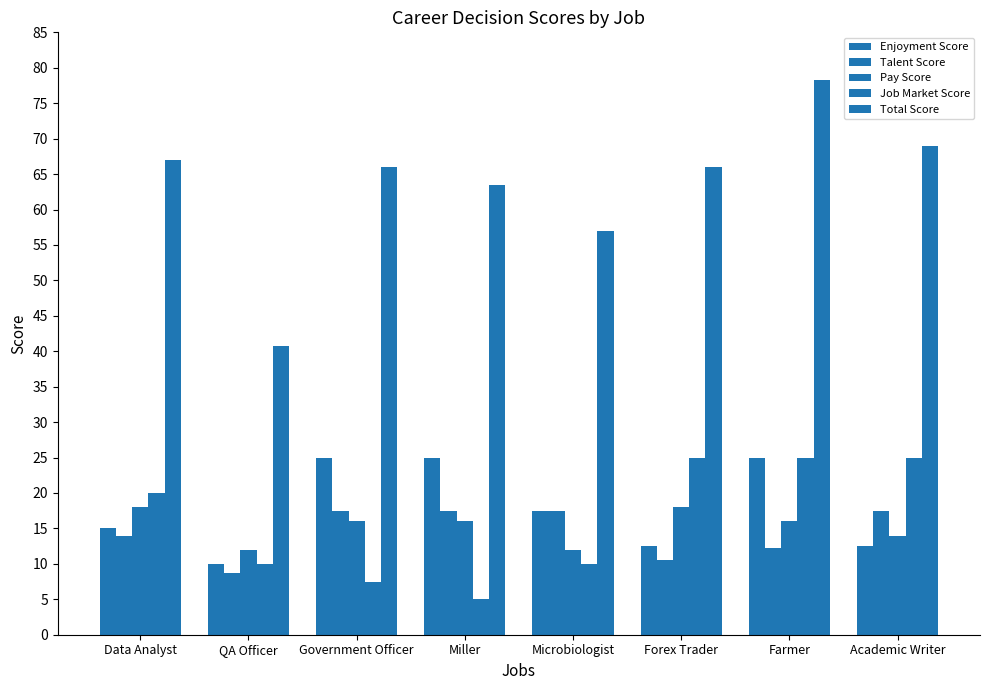

How many groups of bars are there?

8